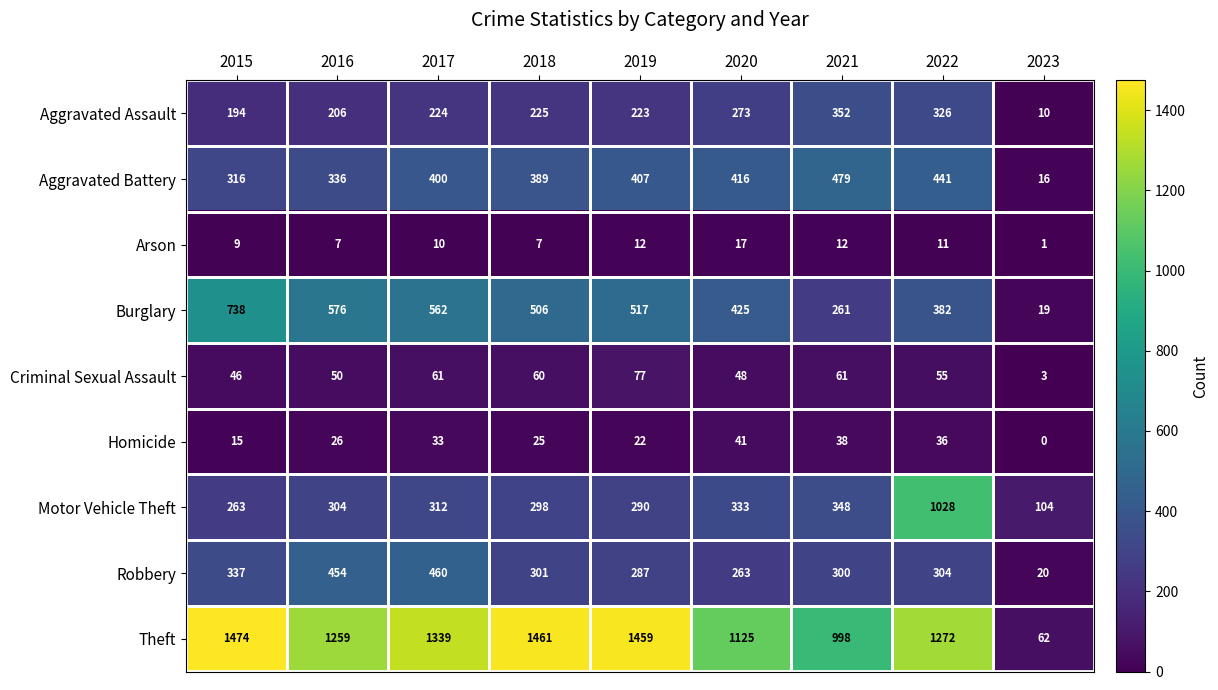

What is the sum of the Aggravated Battery values at 2019 and 2016?

743